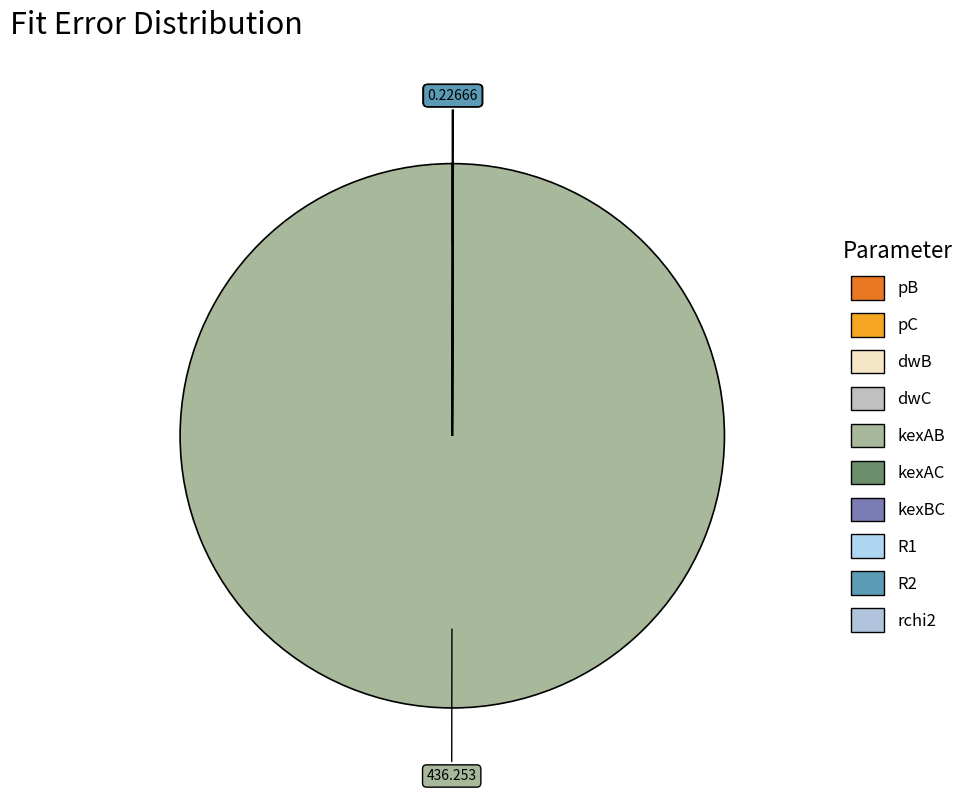

Is there any slice that represents more than half of the pie?

Yes